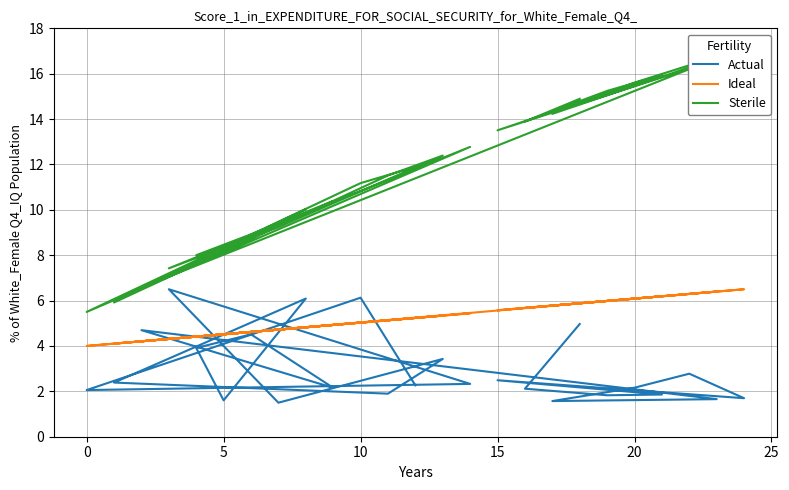

What is the average value of the Ideal series?

5.2